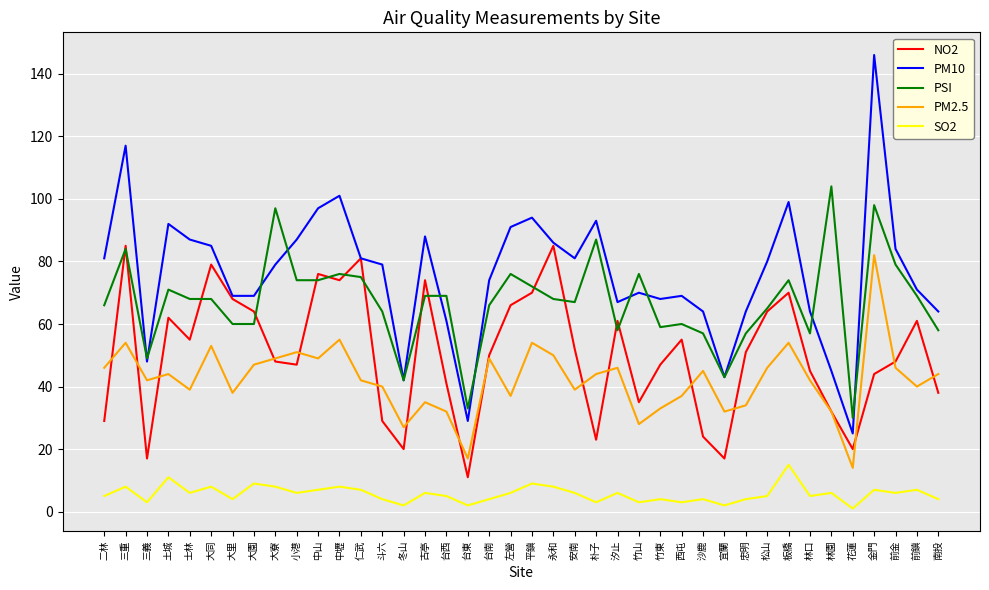

Reading left to right, extract all data points from this chart.

NO2: 二林=29	三重=85	三義=17	土城=62	士林=55	大同=79	大里=68	大園=64	大寮=48	小港=47	中山=76	中壢=74	仁武=81	斗六=29	冬山=20	古亭=74	台西=41	台東=11	台南=50	左營=66	平鎮=70	永和=85	安南=52	朴子=23	汐止=61	竹山=35	竹東=47	西屯=55	沙鹿=24	宜蘭=17	忠明=51	松山=64	板橋=70	林口=45	林園=32	花蓮=20	金門=44	前金=48	前鎮=61	南投=38
PM10: 二林=81	三重=117	三義=48	土城=92	士林=87	大同=85	大里=69	大園=69	大寮=79	小港=87	中山=97	中壢=101	仁武=81	斗六=79	冬山=42	古亭=88	台西=61	台東=29	台南=74	左營=91	平鎮=94	永和=86	安南=81	朴子=93	汐止=67	竹山=70	竹東=68	西屯=69	沙鹿=64	宜蘭=43	忠明=64	松山=80	板橋=99	林口=64	林園=45	花蓮=25	金門=146	前金=84	前鎮=71	南投=64
PSI: 二林=66	三重=84	三義=49	土城=71	士林=68	大同=68	大里=60	大園=60	大寮=97	小港=74	中山=74	中壢=76	仁武=75	斗六=64	冬山=42	古亭=69	台西=69	台東=33	台南=66	左營=76	平鎮=72	永和=68	安南=67	朴子=87	汐止=58	竹山=76	竹東=59	西屯=60	沙鹿=57	宜蘭=43	忠明=57	松山=65	板橋=74	林口=57	林園=104	花蓮=30	金門=98	前金=79	前鎮=69	南投=58
PM2.5: 二林=46	三重=54	三義=42	土城=44	士林=39	大同=53	大里=38	大園=47	大寮=49	小港=51	中山=49	中壢=55	仁武=42	斗六=40	冬山=27	古亭=35	台西=32	台東=17	台南=49	左營=37	平鎮=54	永和=50	安南=39	朴子=44	汐止=46	竹山=28	竹東=33	西屯=37	沙鹿=45	宜蘭=32	忠明=34	松山=46	板橋=54	林口=42	林園=32	花蓮=14	金門=82	前金=46	前鎮=40	南投=44
SO2: 二林=5	三重=8	三義=3	土城=11	士林=6	大同=8	大里=4	大園=9	大寮=8	小港=6	中山=7	中壢=8	仁武=7	斗六=4	冬山=2	古亭=6	台西=5	台東=2	台南=4	左營=6	平鎮=9	永和=8	安南=6	朴子=3	汐止=6	竹山=3	竹東=4	西屯=3	沙鹿=4	宜蘭=2	忠明=4	松山=5	板橋=15	林口=5	林園=6	花蓮=1	金門=7	前金=6	前鎮=7	南投=4